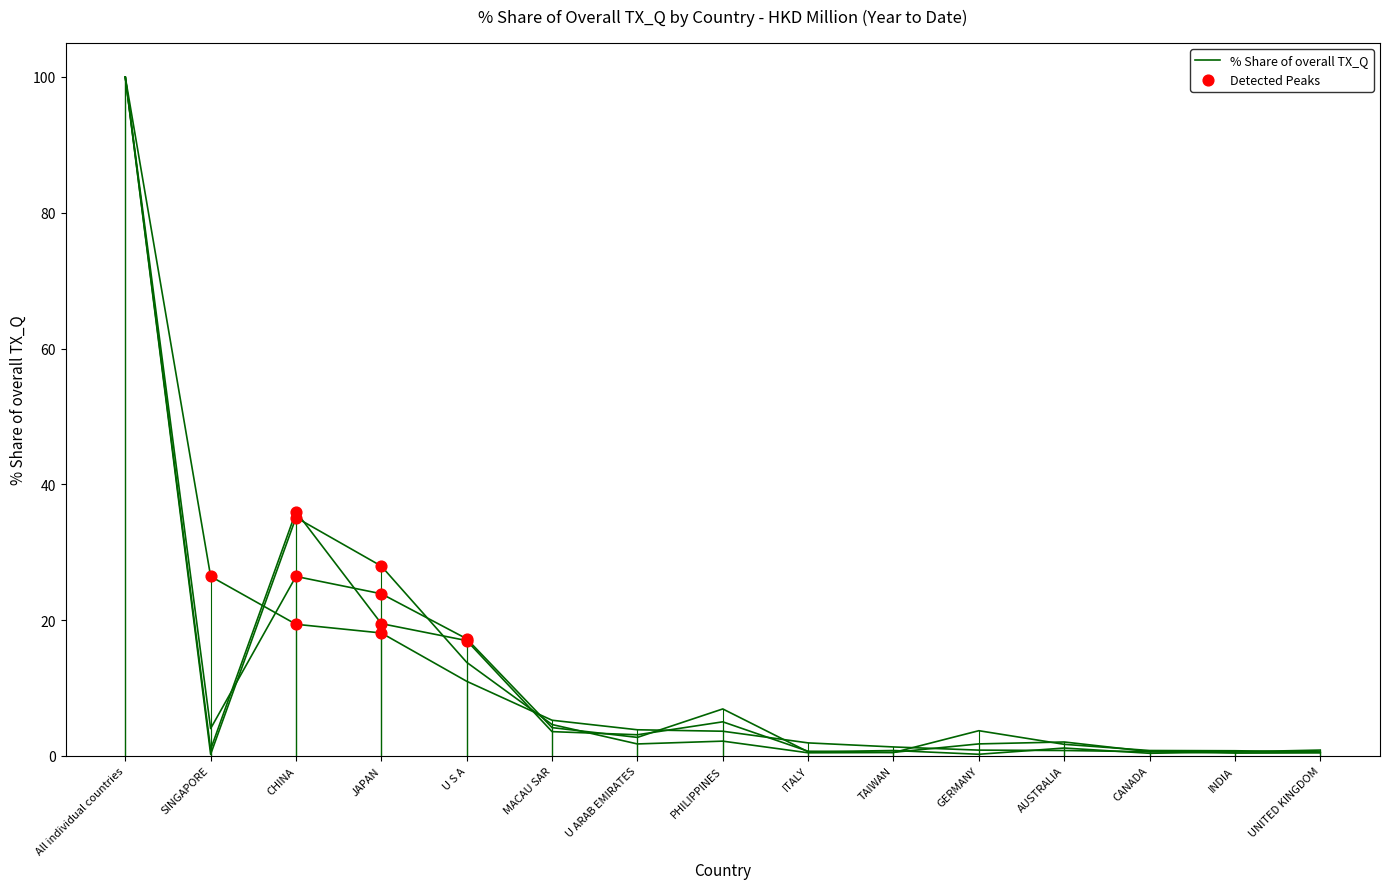

Which has a higher value, AUSTRALIA or CHINA?

CHINA